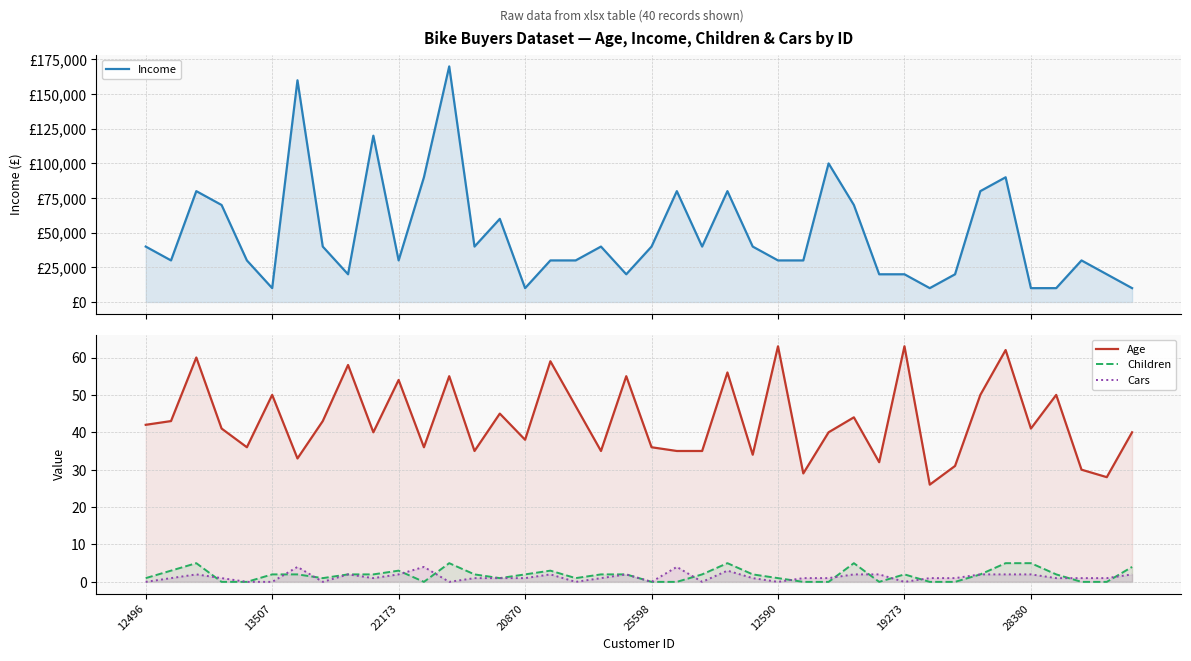

Read the Cars value at 33.

2